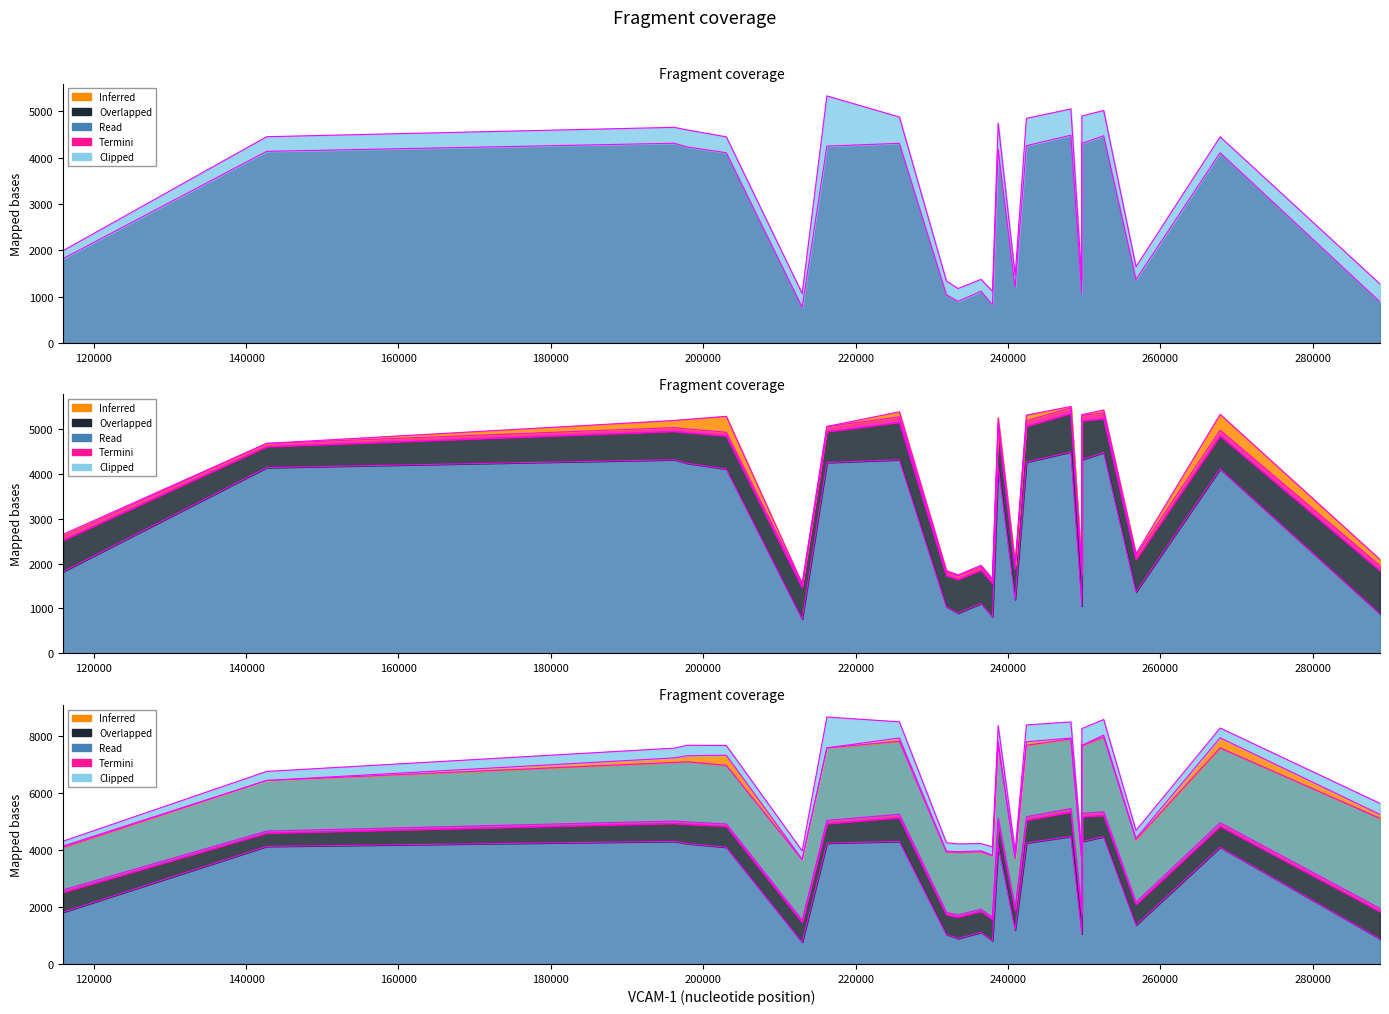

What is the total value across all series at 233432?

4221.6